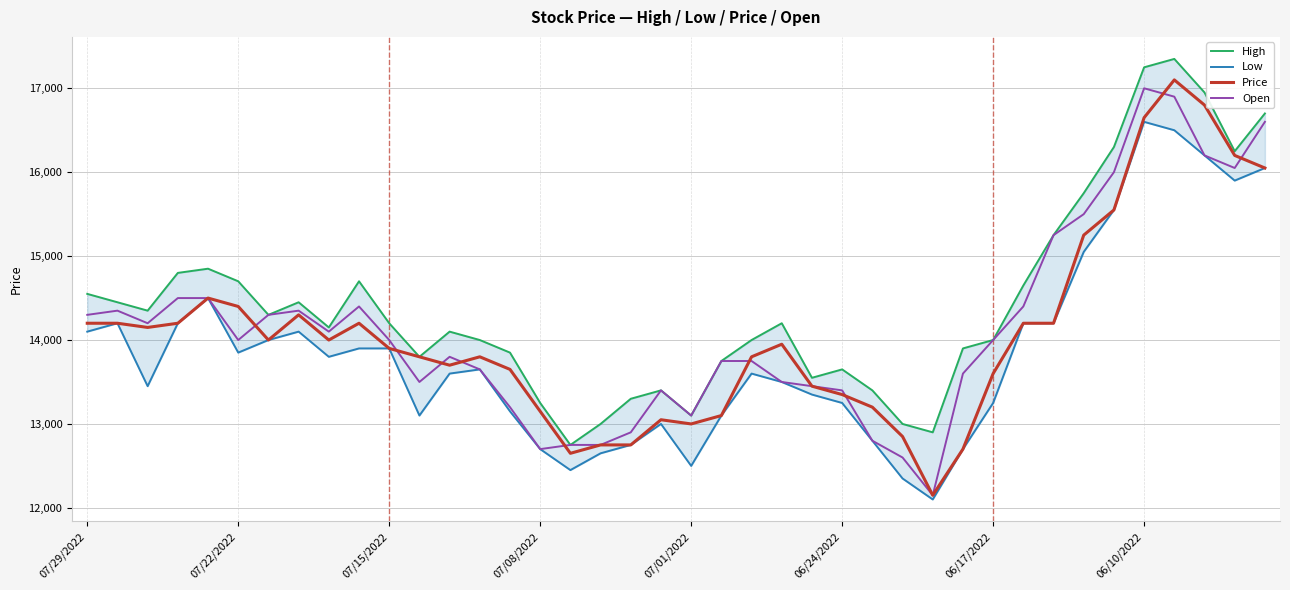

What is the lowest value of the Open series?

12150